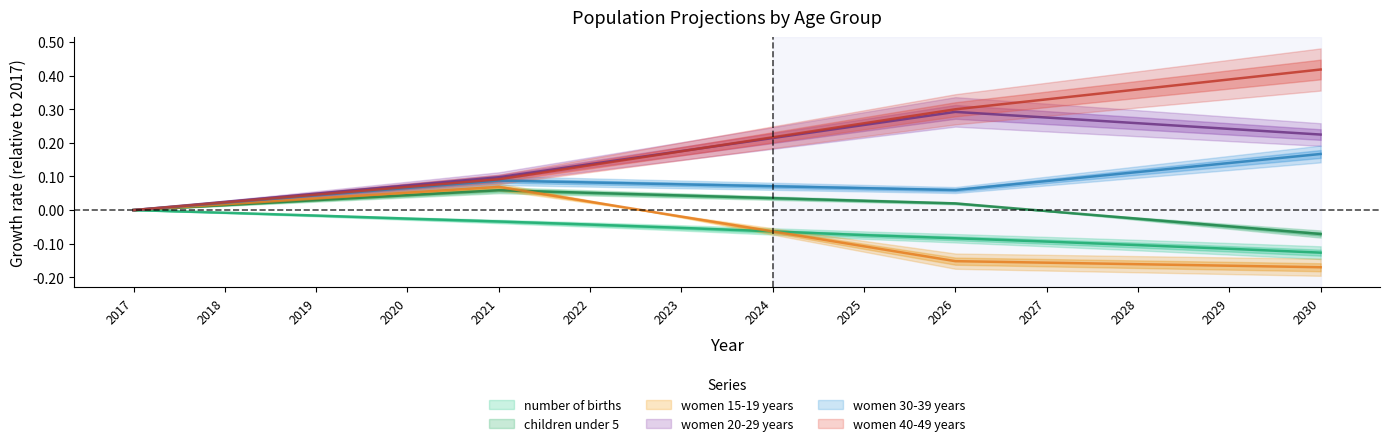

Between 2017 and 2019, which series saw the biggest shift?

women 20-29 years